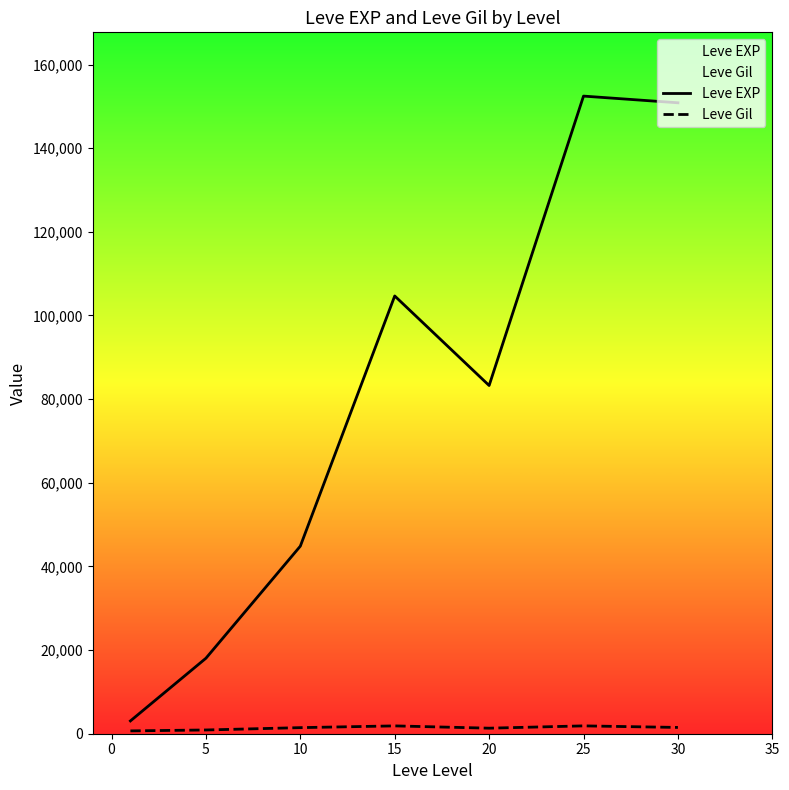

Which series has the widest spread of values?

Leve EXP